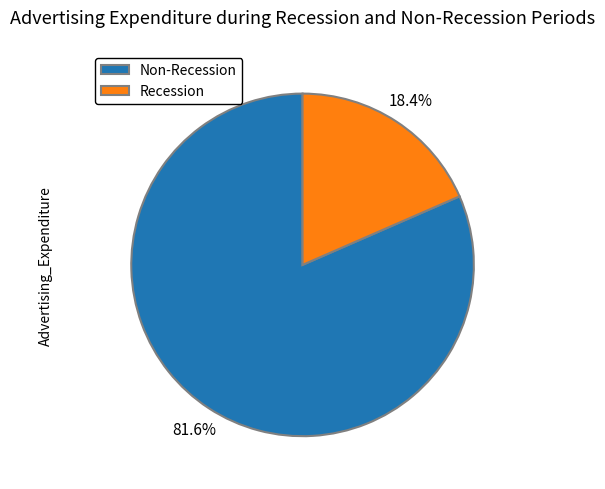

Is the sum of Non-Recession and Recession greater than half?

Yes